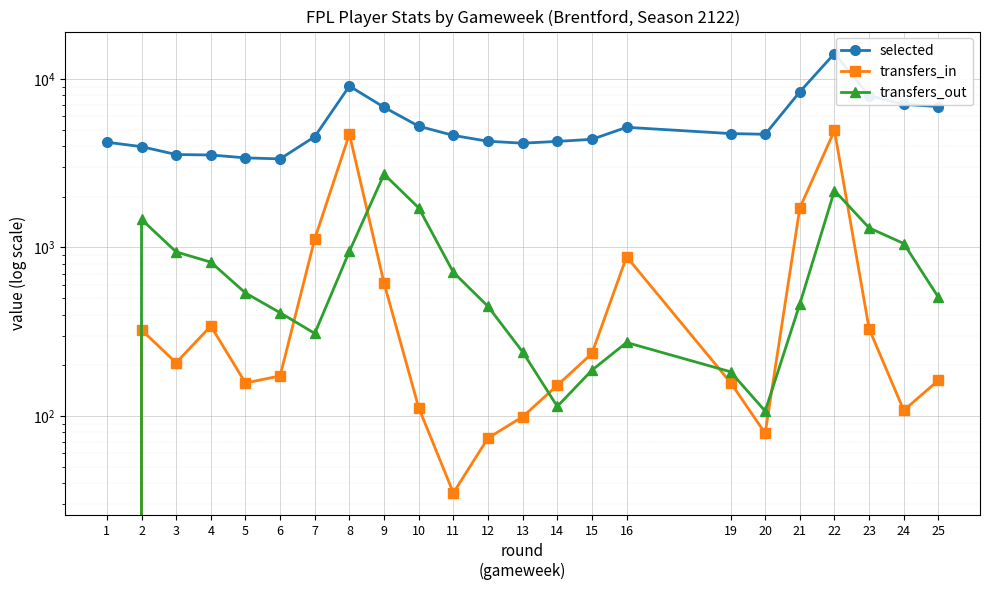

What is the total value across all series at 22?

21249